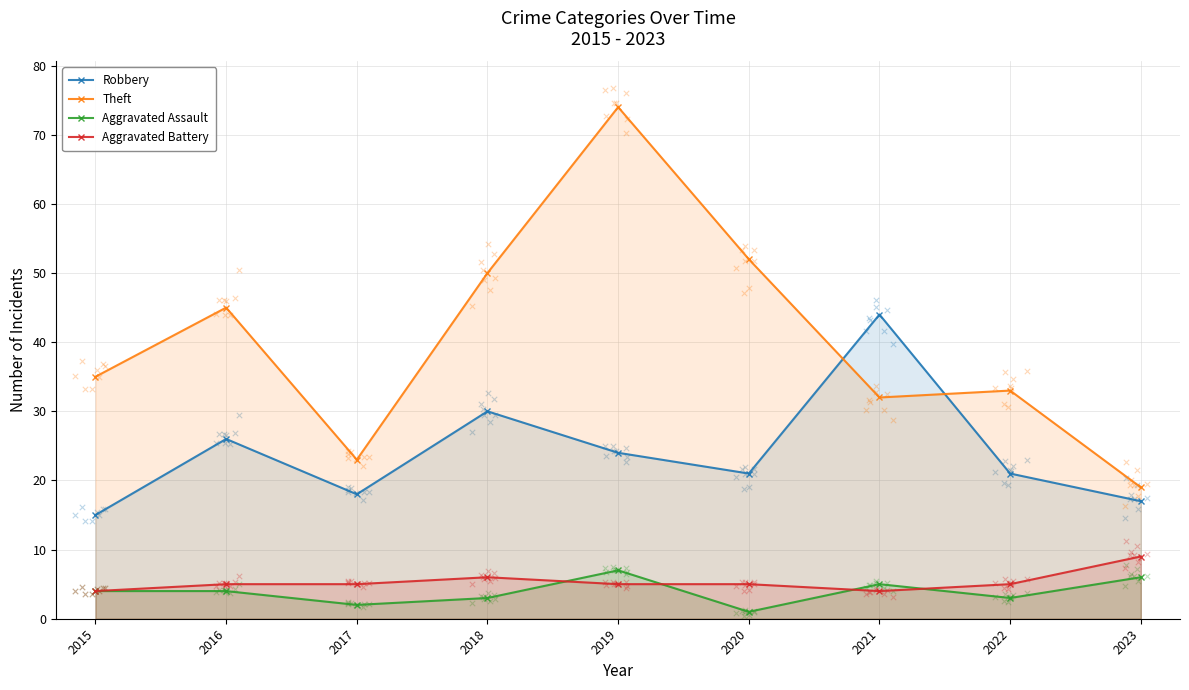

Which series reaches the maximum Y coordinate?

Theft